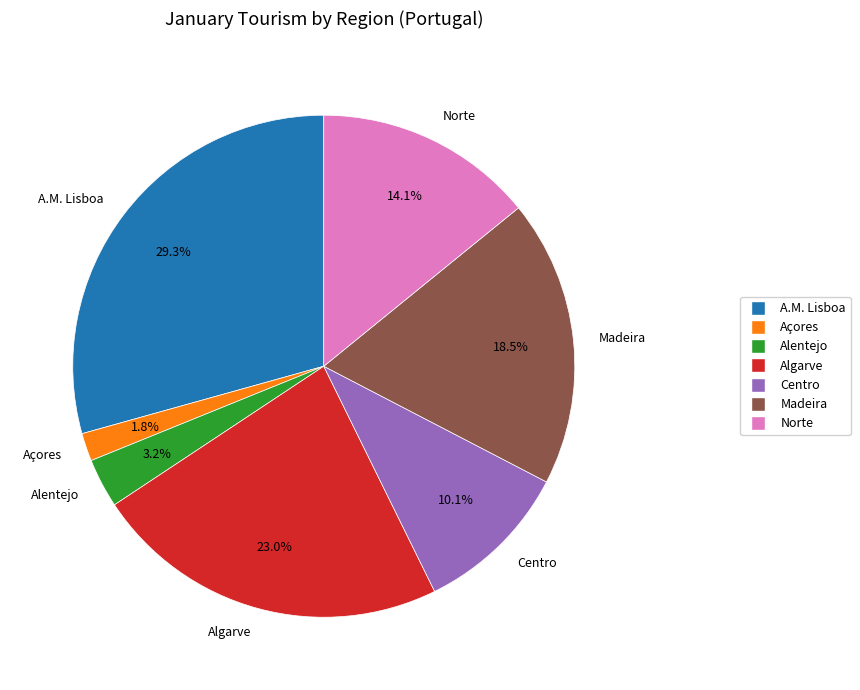

Count the number of slices in the pie.

7